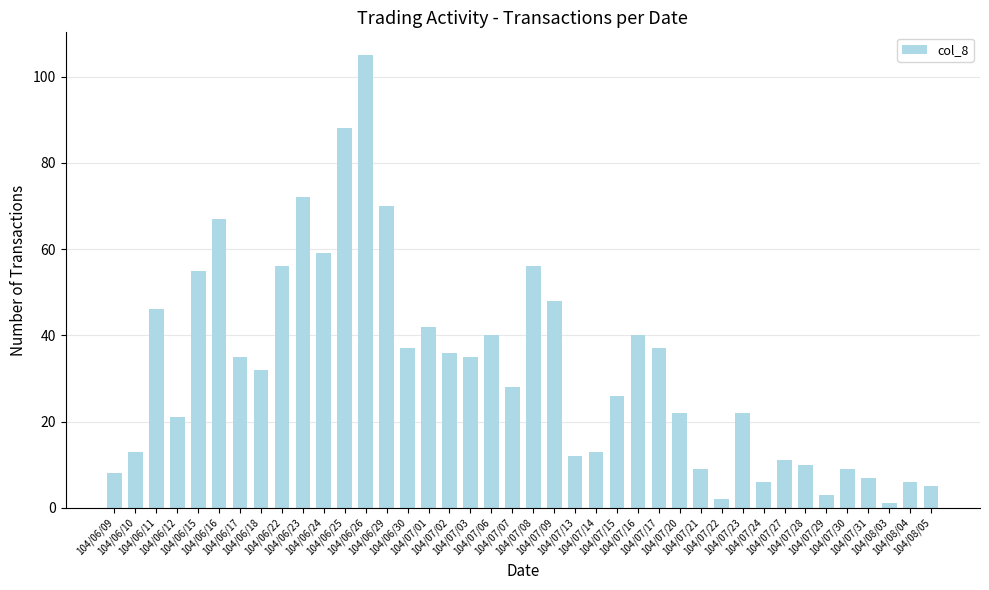

What value does the data have at 104/06/16, to the nearest 10?

70